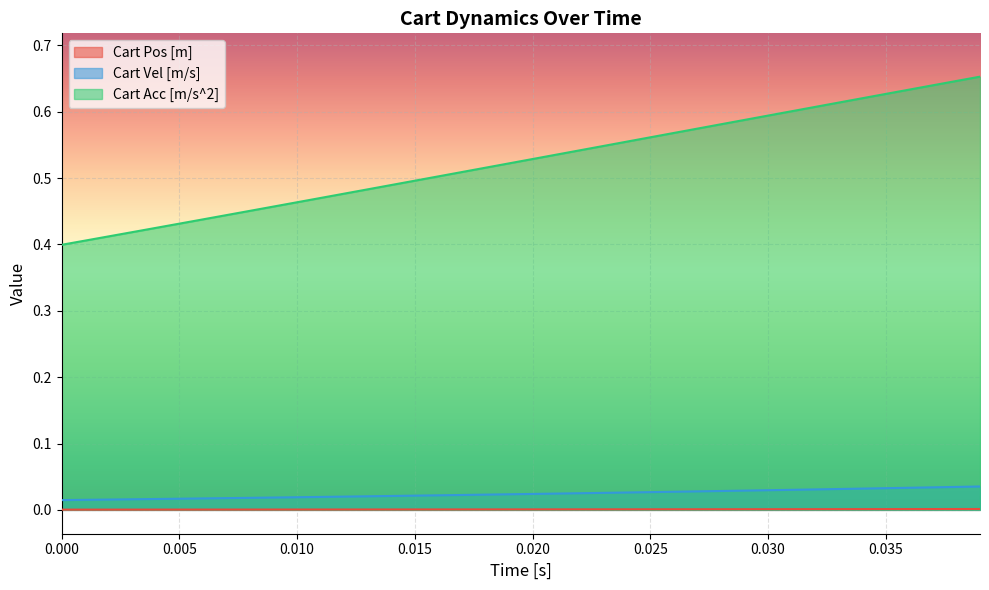

Count the Cart Vel [m/s] values in the range 0 to 1.

40